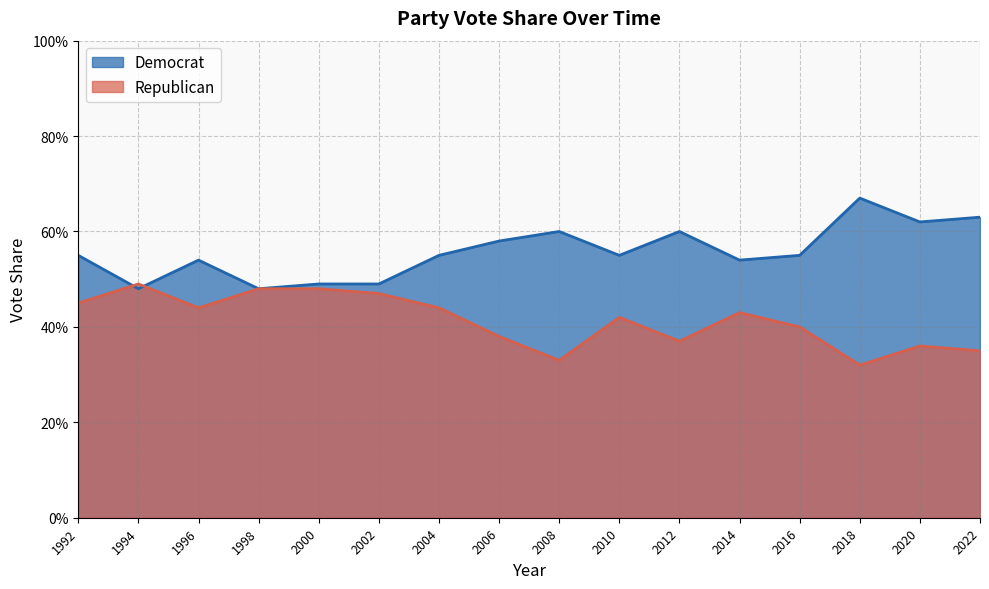

Where is Democrat nearest to the value 0?

1994